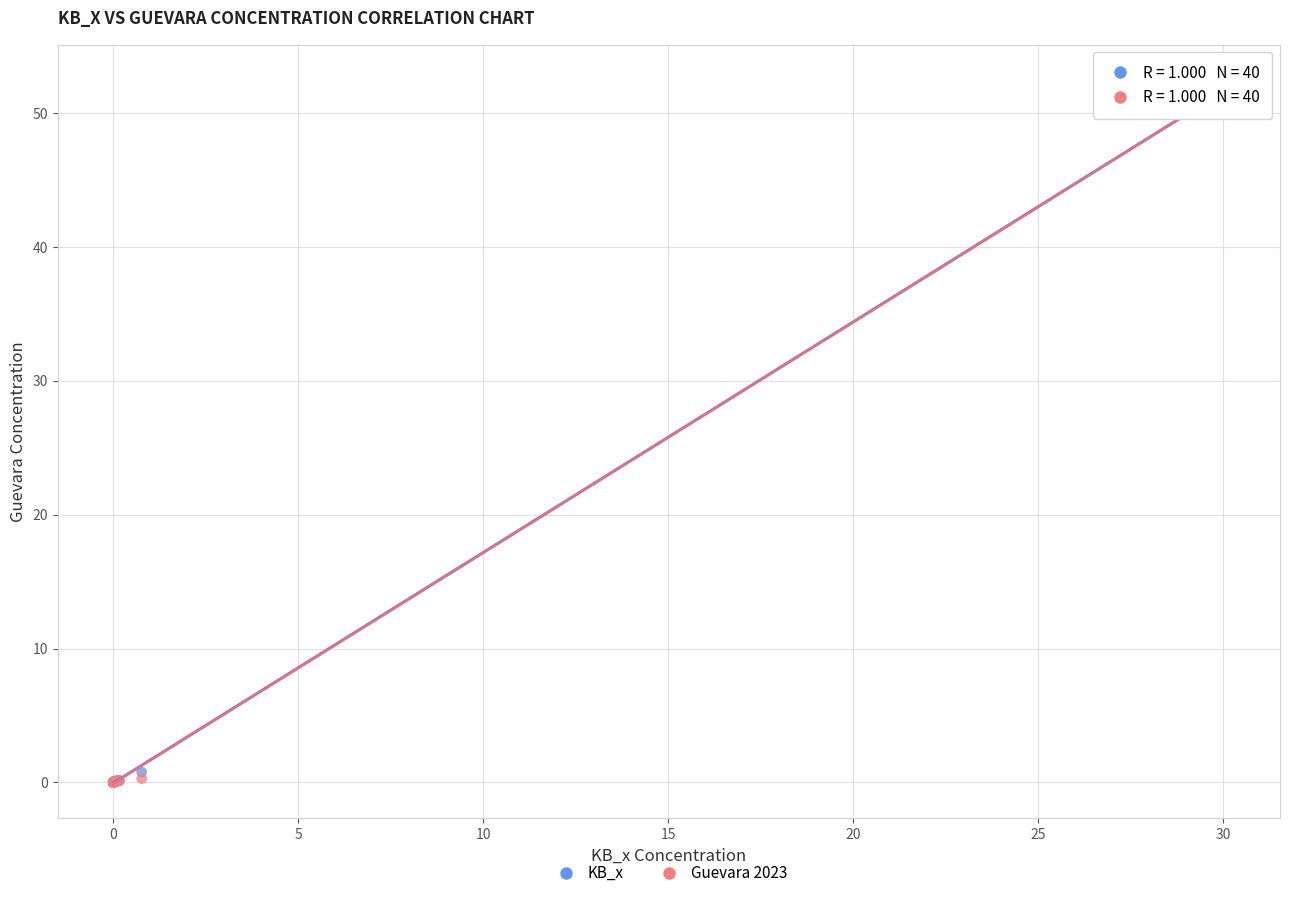

What are all the series names shown in the legend?

KB_x, Guevara 2023